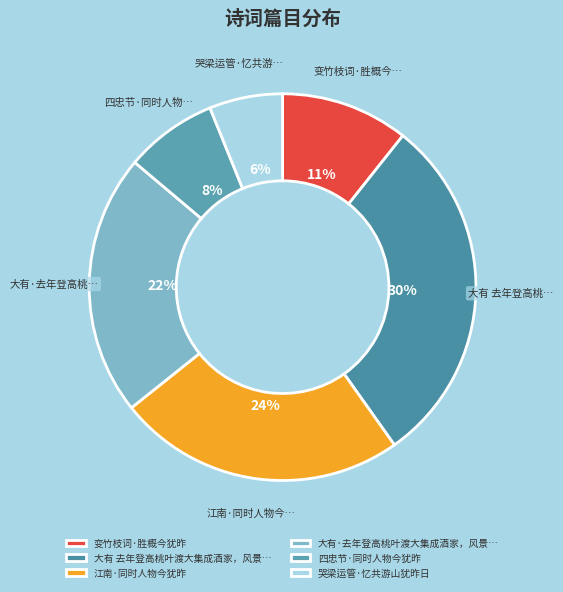

Which category has the smallest portion of the pie?

哭梁运管·忆共游山犹昨日